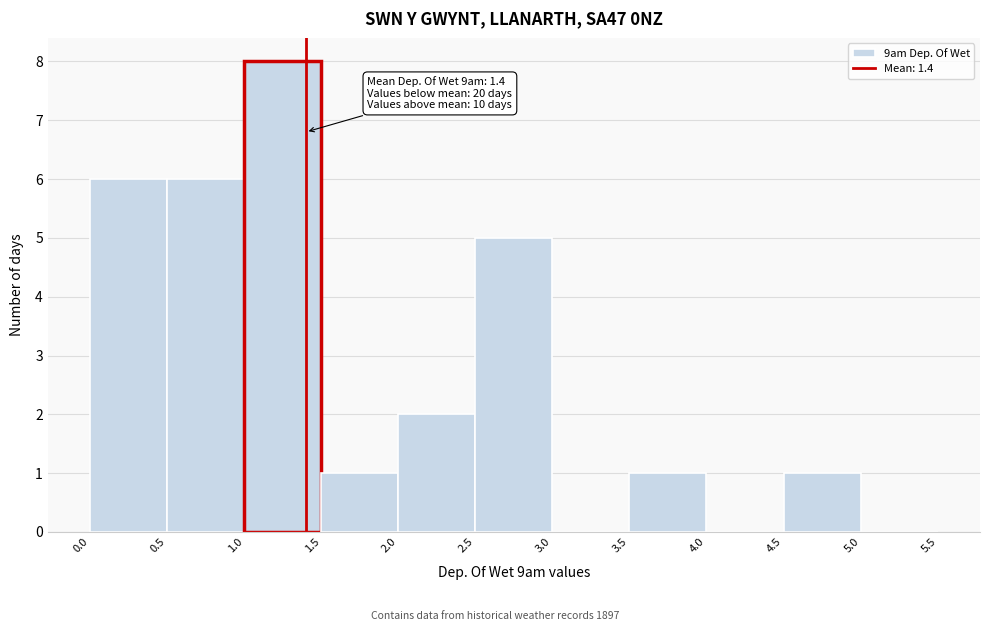

Which range on the x-axis has the tallest bar?

1.0 to 1.5